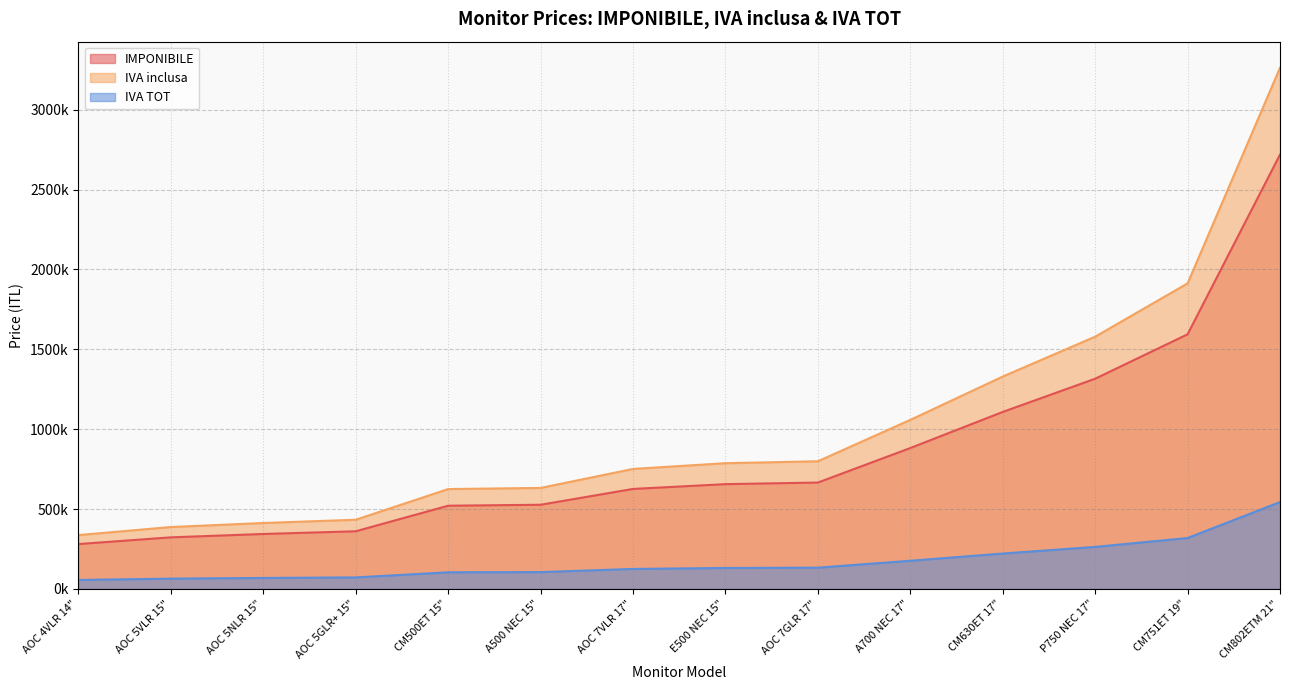

True or false: IVA TOT has a value of 125200 at AOC 7VLR 17".

True